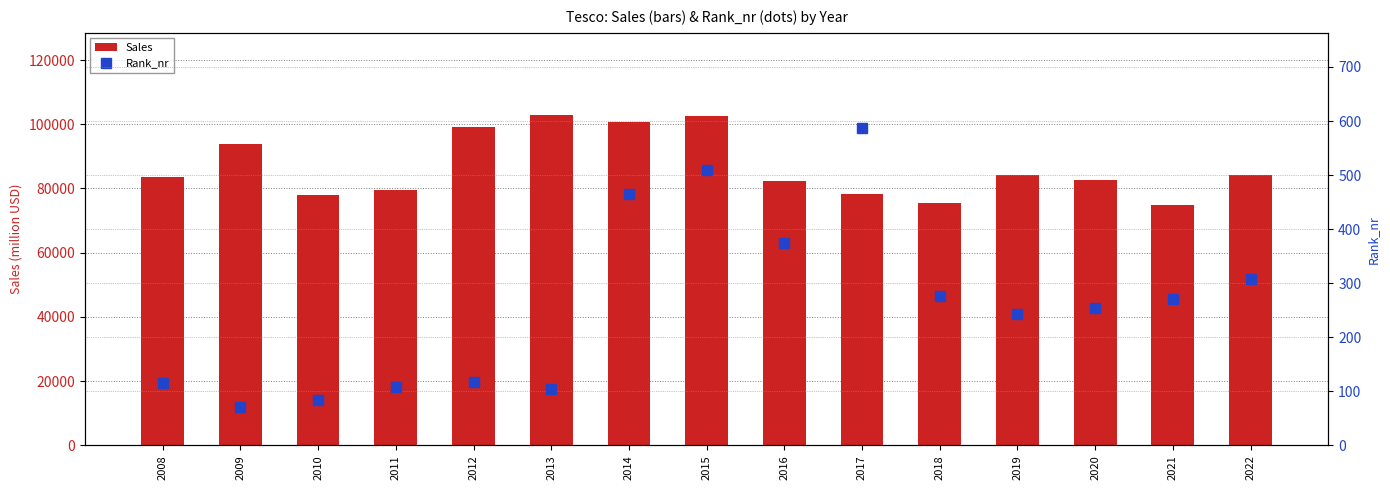

What is the difference between the second highest and minimum values in the Sales series?

27806